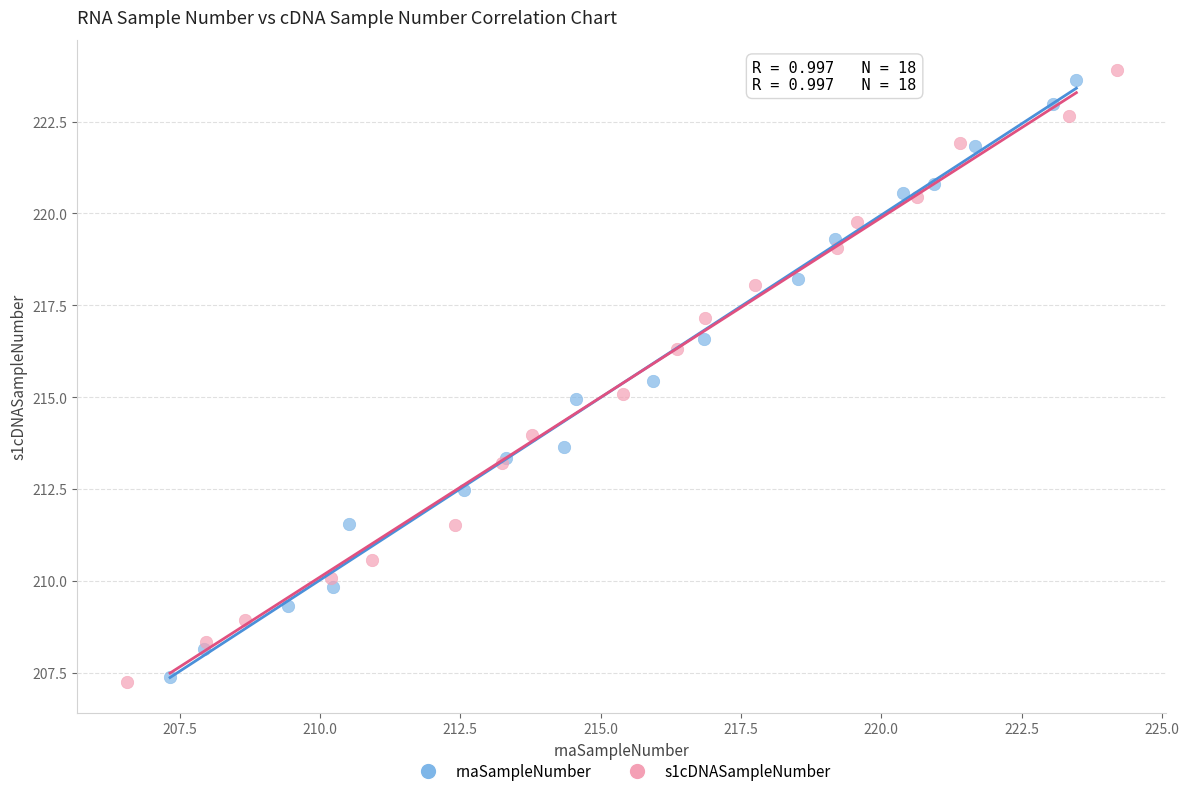

What are all the series names shown in the legend?

rnaSampleNumber, s1cDNASampleNumber